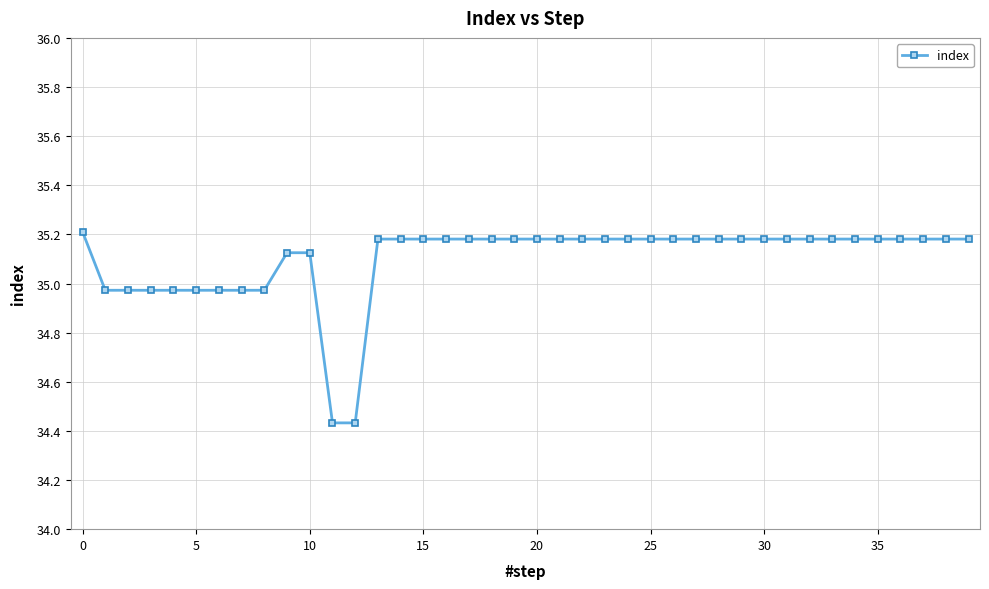

True or false: there are more than 1 points higher than both neighbors.

True